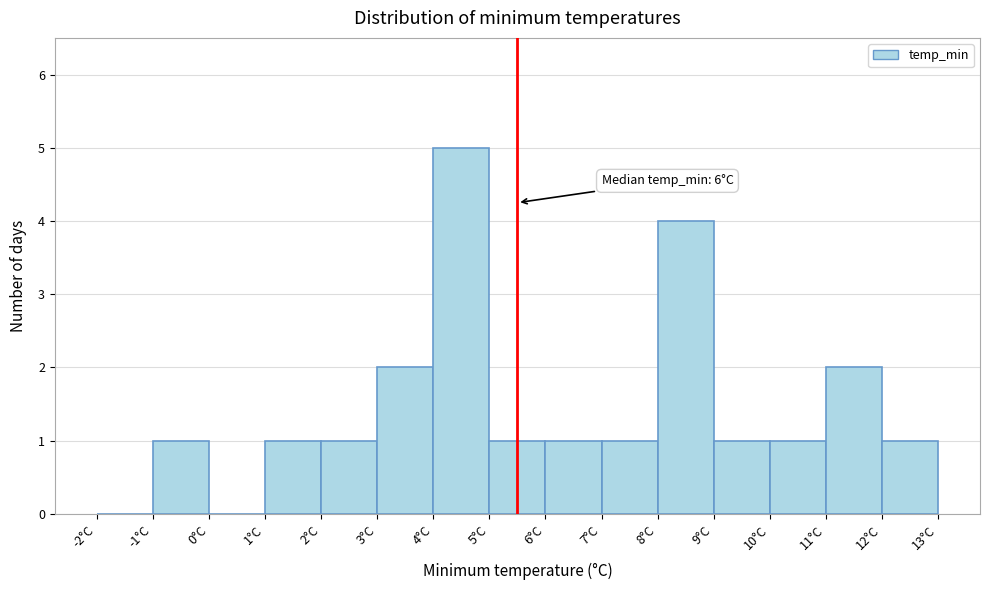

Which range on the x-axis has the tallest bar?

4 to 5